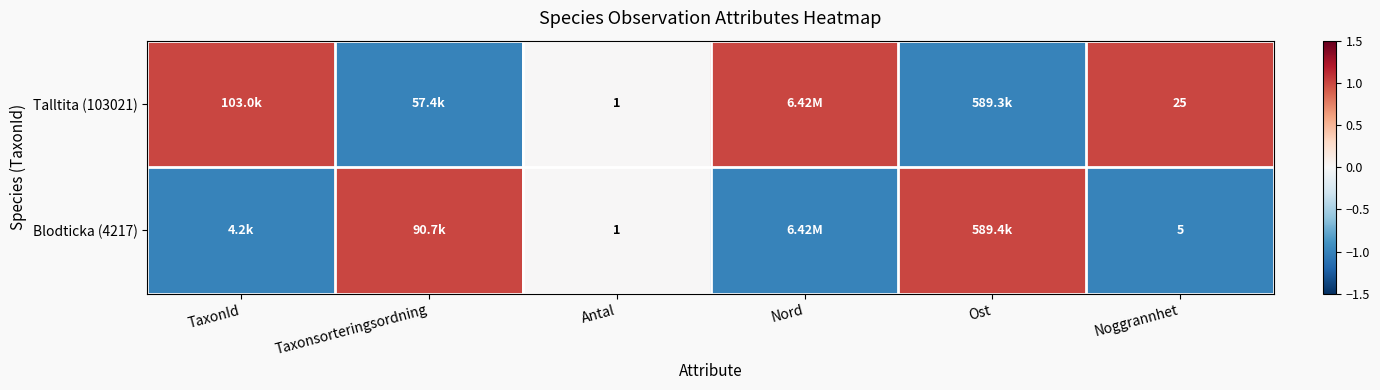

What is the difference between the highest and lowest values at Noggrannhet?

20